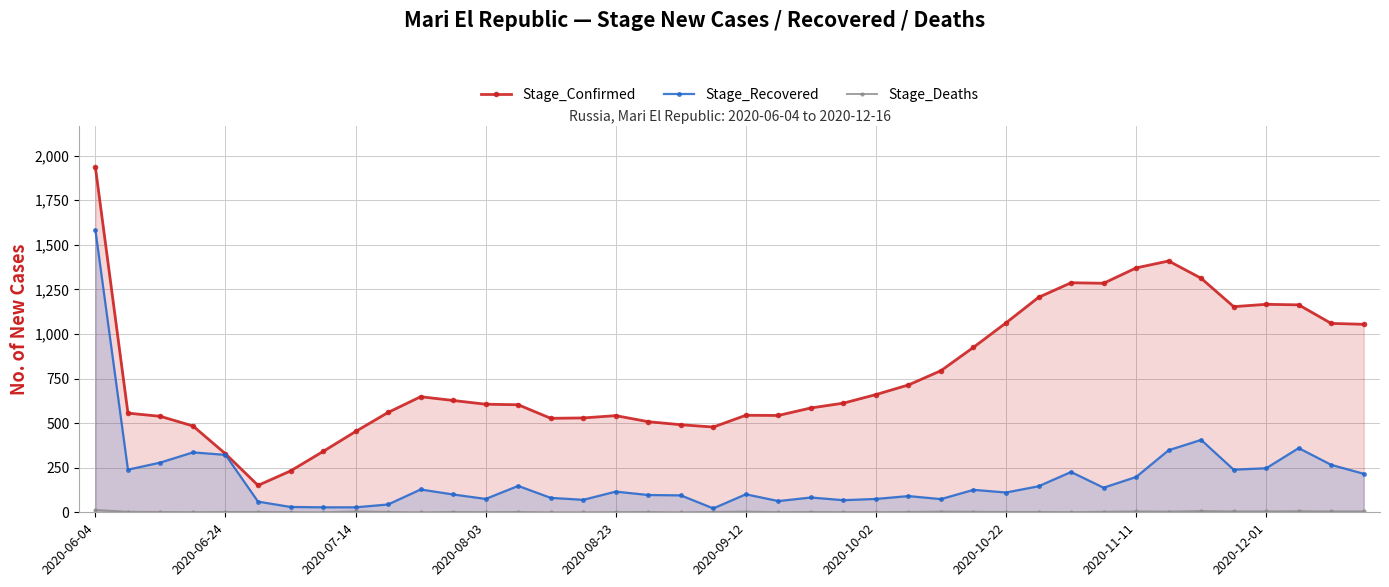

Reading right to left, list all the values displayed in this chart.

Stage_Confirmed: 1054	1059	1163	1166	1153	1312	1409	1370	1284	1287	1205	1062	925	794	714	660	612	585	543	544	478	491	508	542	529	527	603	606	627	648	560	453	341	232	151	328	484	538	556	1933
Stage_Recovered: 216	266	360	247	239	406	348	198	138	226	146	111	126	74	91	75	68	83	63	101	22	95	97	116	70	81	148	75	100	128	44	28	28	30	60	322	336	279	239	1582
Stage_Deaths: 5	5	6	5	5	7	4	5	3	1	2	2	3	4	2	1	1	2	1	4	2	0	2	1	0	0	2	1	2	0	2	5	0	1	2	2	1	2	3	13